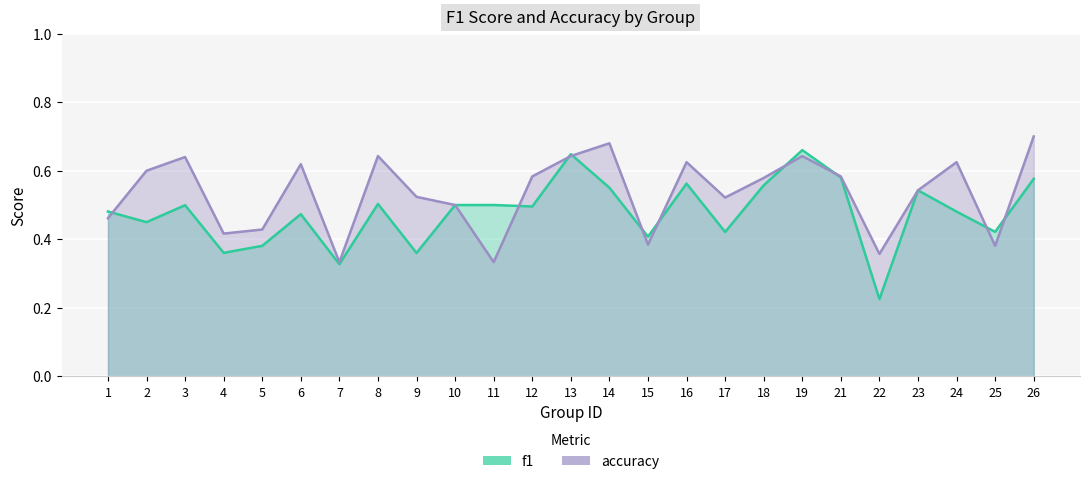

How many series are shown in this chart?

2